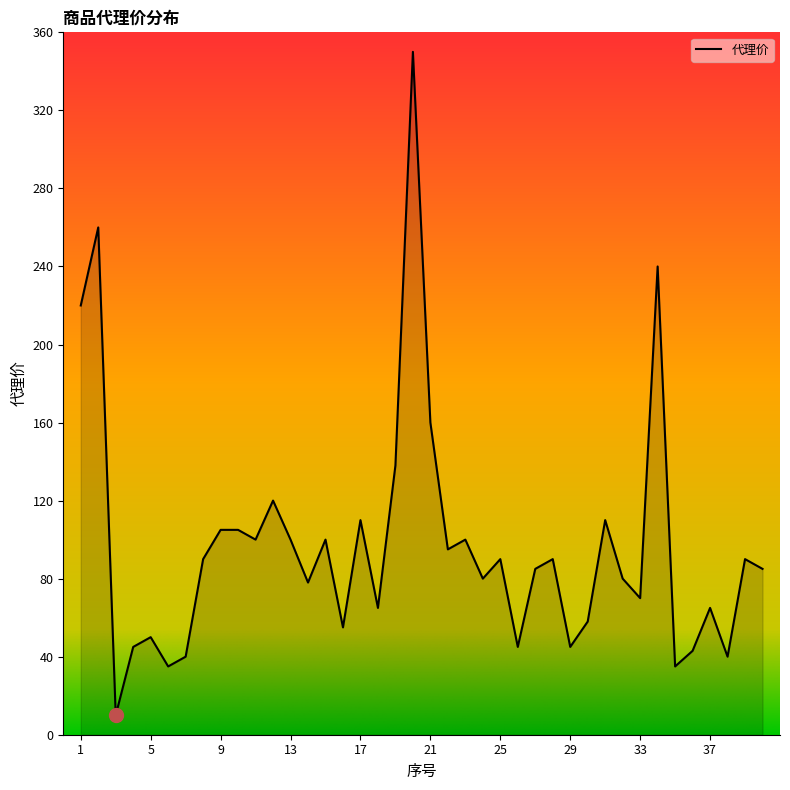

What is the difference between the maximum and minimum values?

340